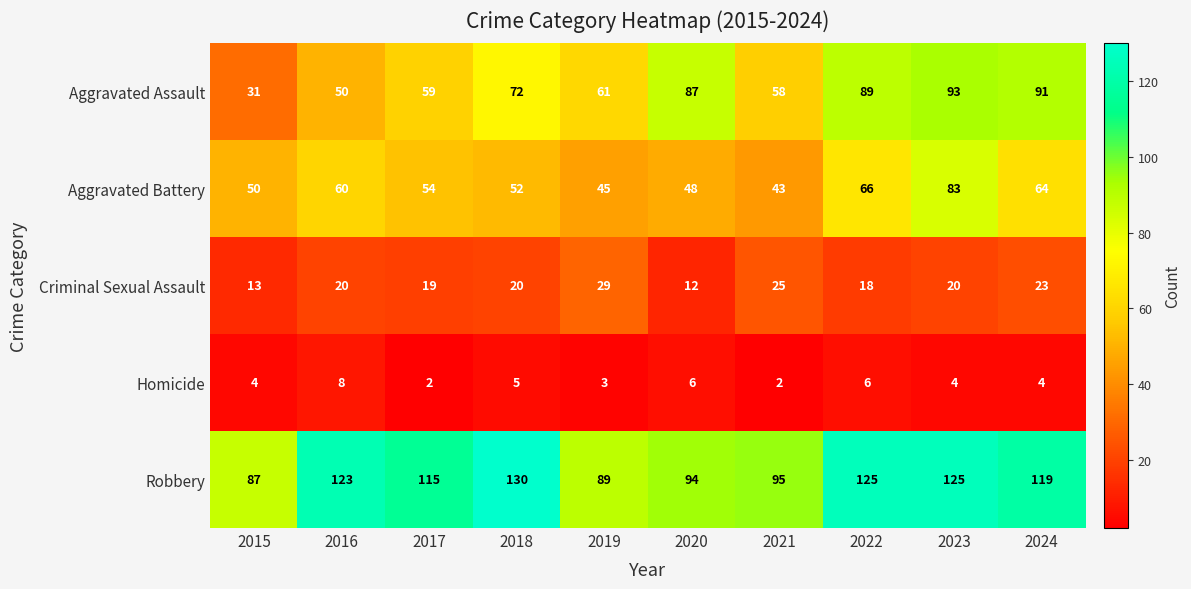

List the series in order of their peak value, highest first.

Robbery, Aggravated Assault, Aggravated Battery, Criminal Sexual Assault, Homicide